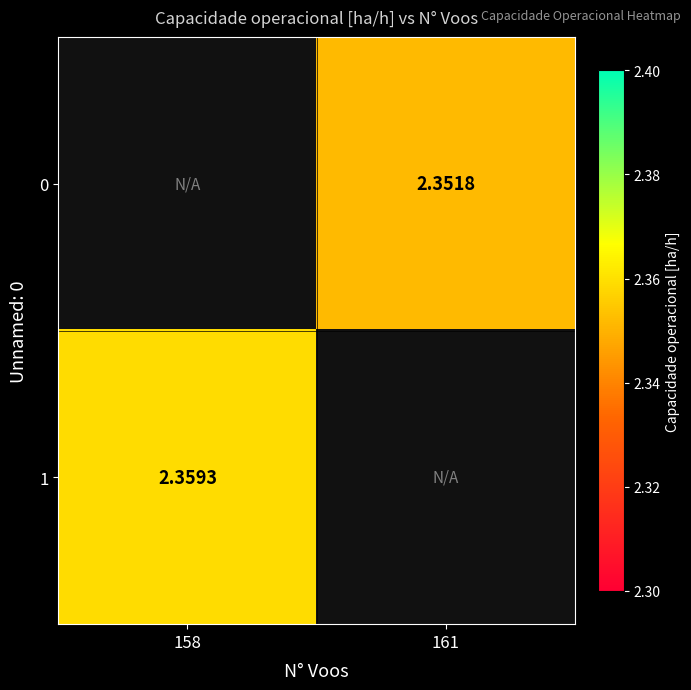

Rank the series at 161 from highest to lowest value.

0, 1